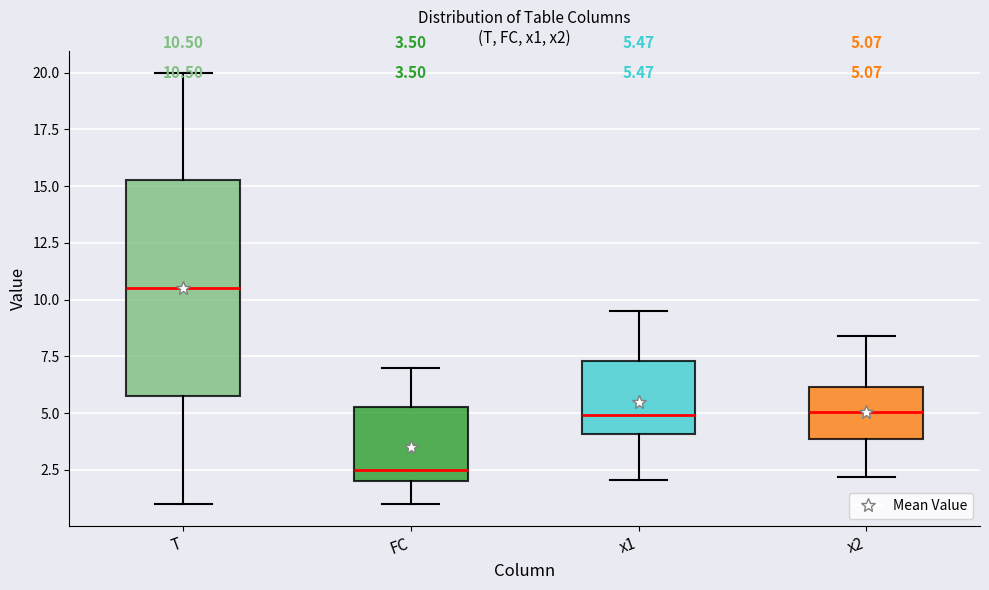

Comparing the boxes themselves (not the whiskers), which one is the tallest?

T